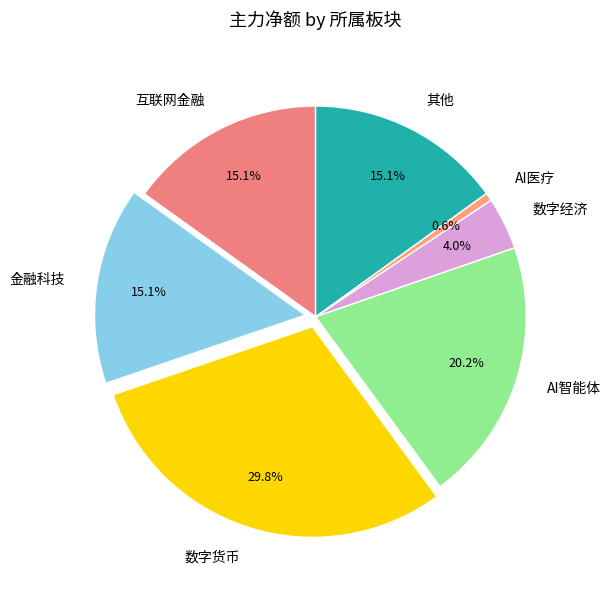

How many segments does this pie chart have?

7